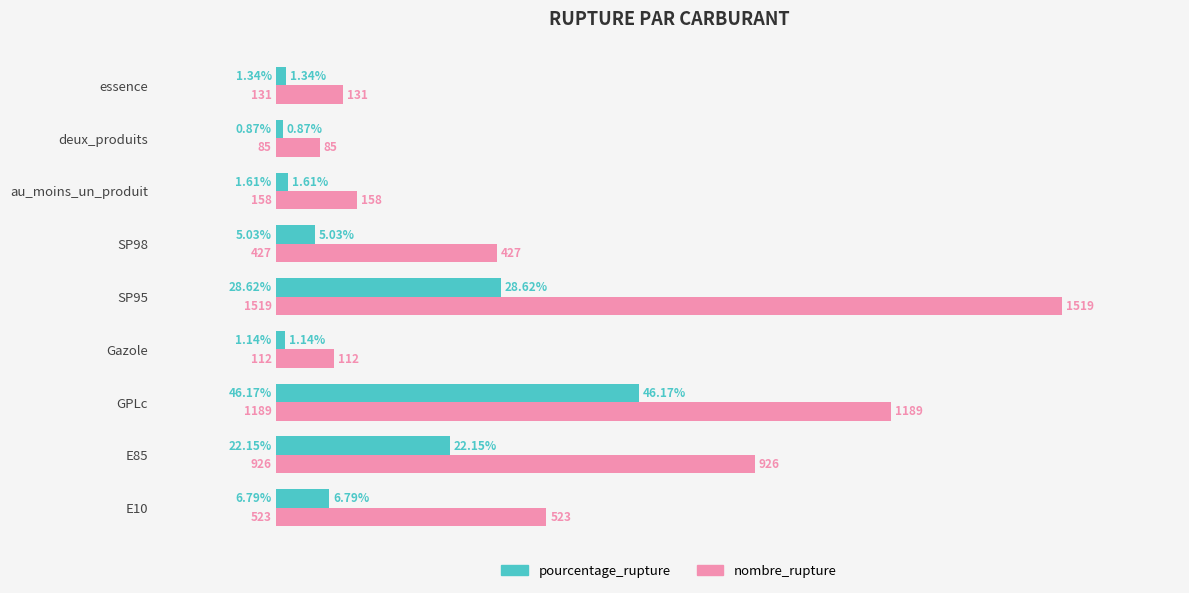

Which category has the lowest value across all series?

deux_produits